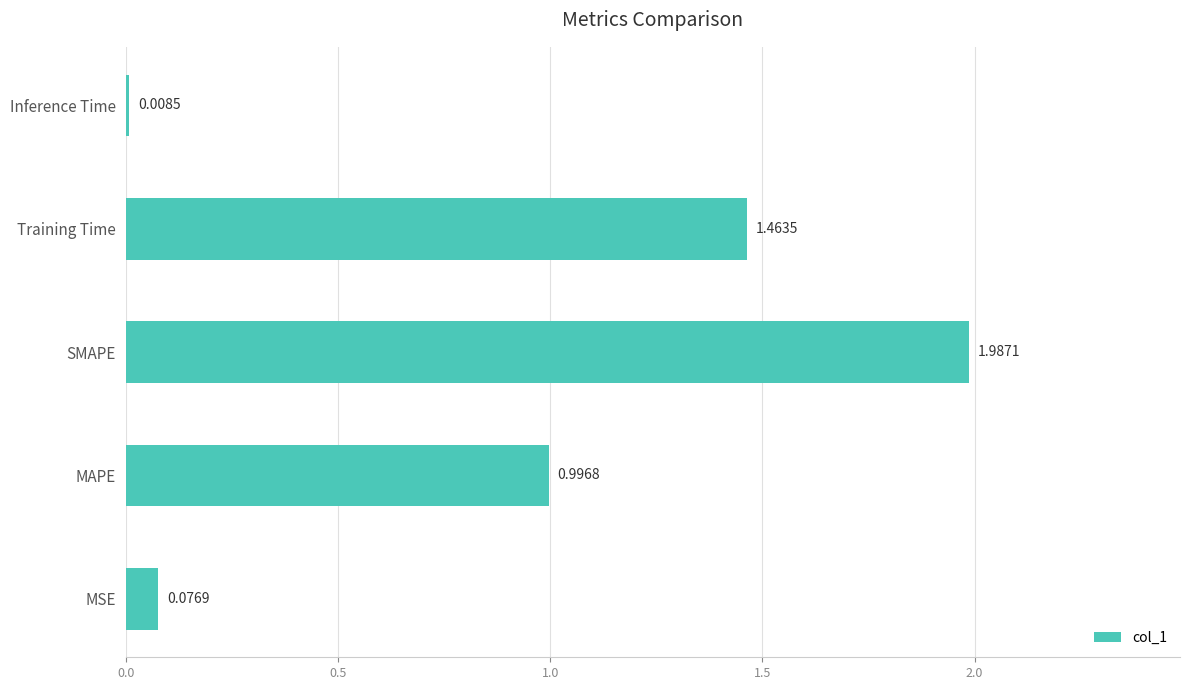

What is the sum of all values?

4.5